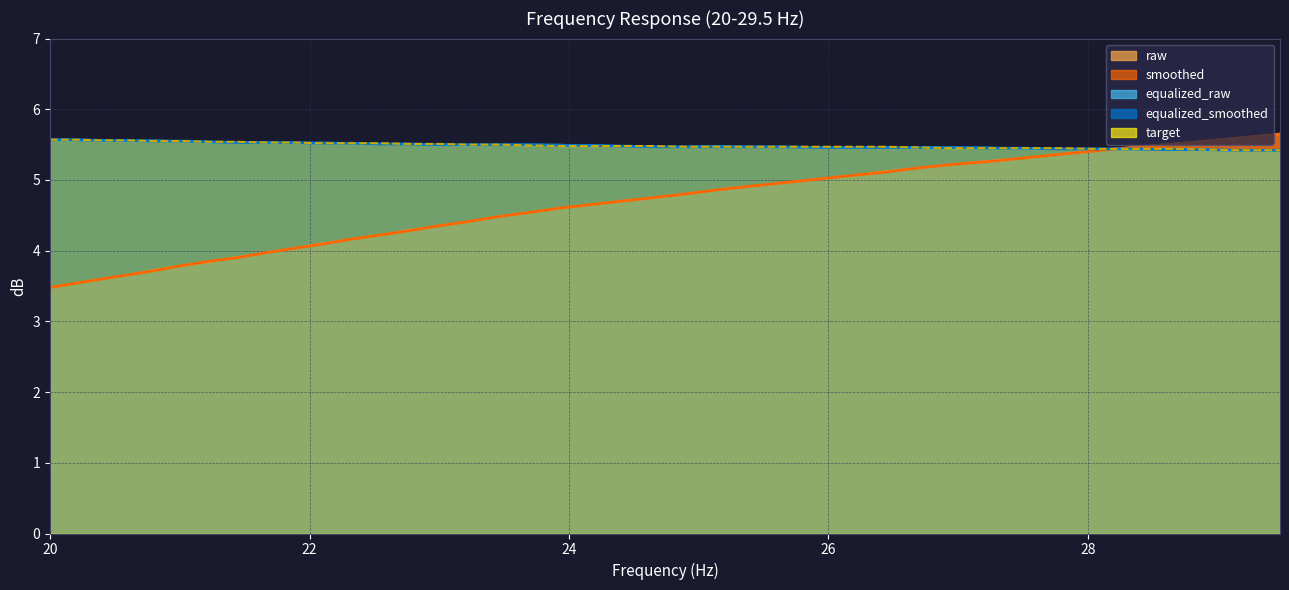

What is the lowest value of the raw series?

3.5